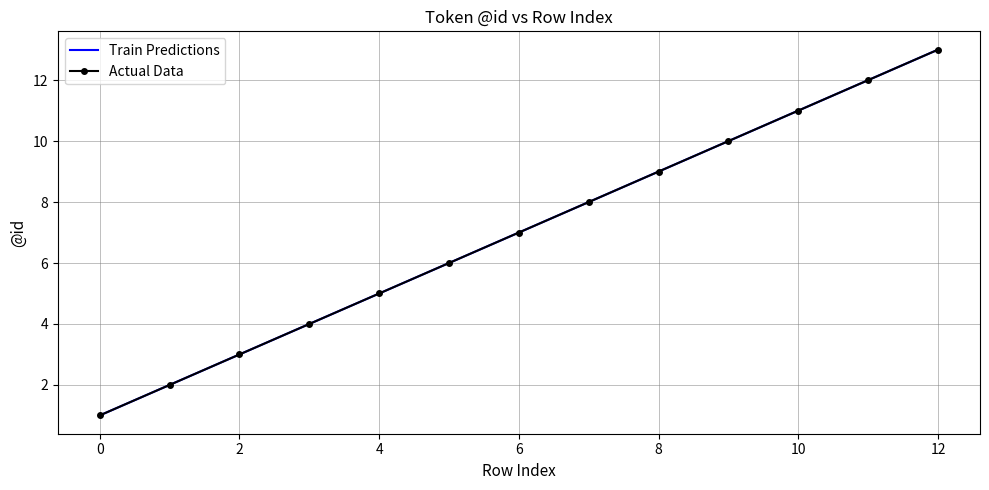

True or false: Train Predictions has more than 2 interior local peaks.

False